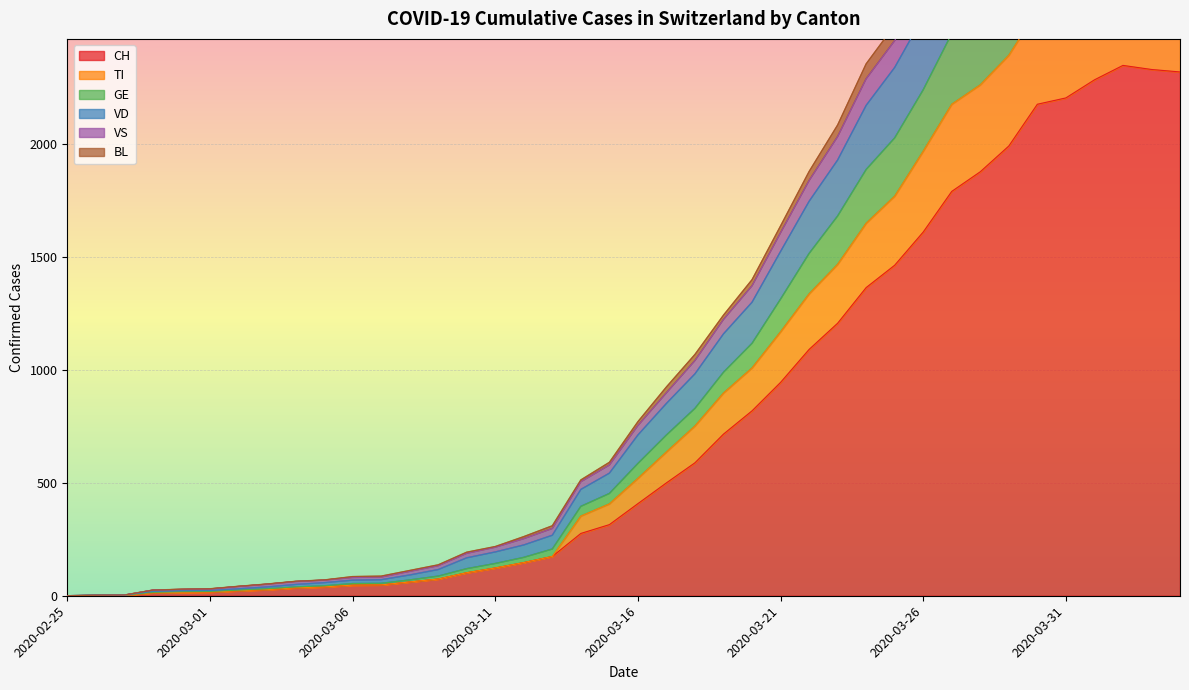

What is the label of the 13th point from the right?

2020-03-23